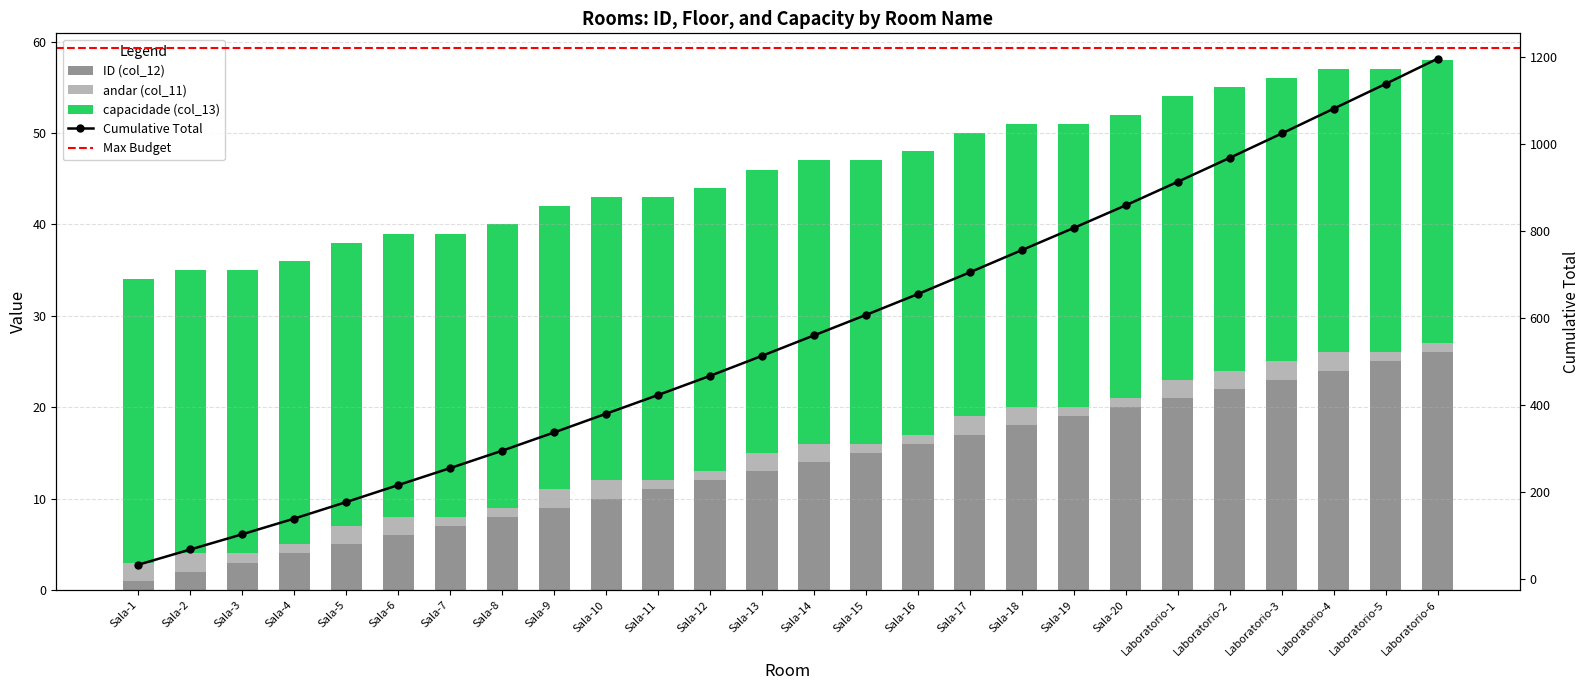

True or false: ID (col_12) has a value of 3 at Sala-3.

True